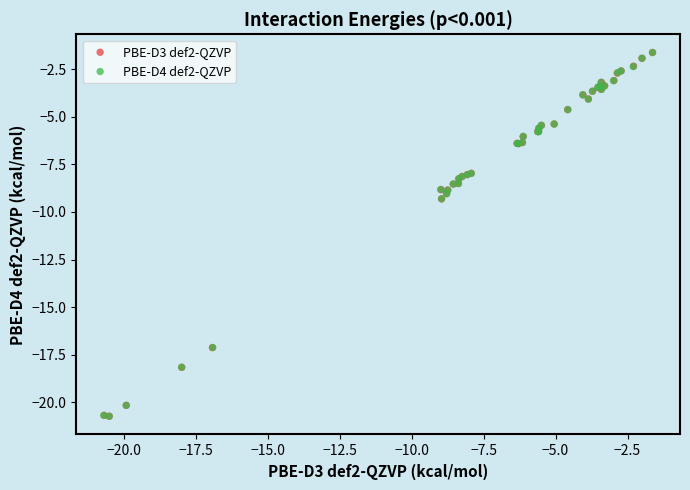

What are all the series names shown in the legend?

PBE-D3 def2-QZVP, PBE-D4 def2-QZVP